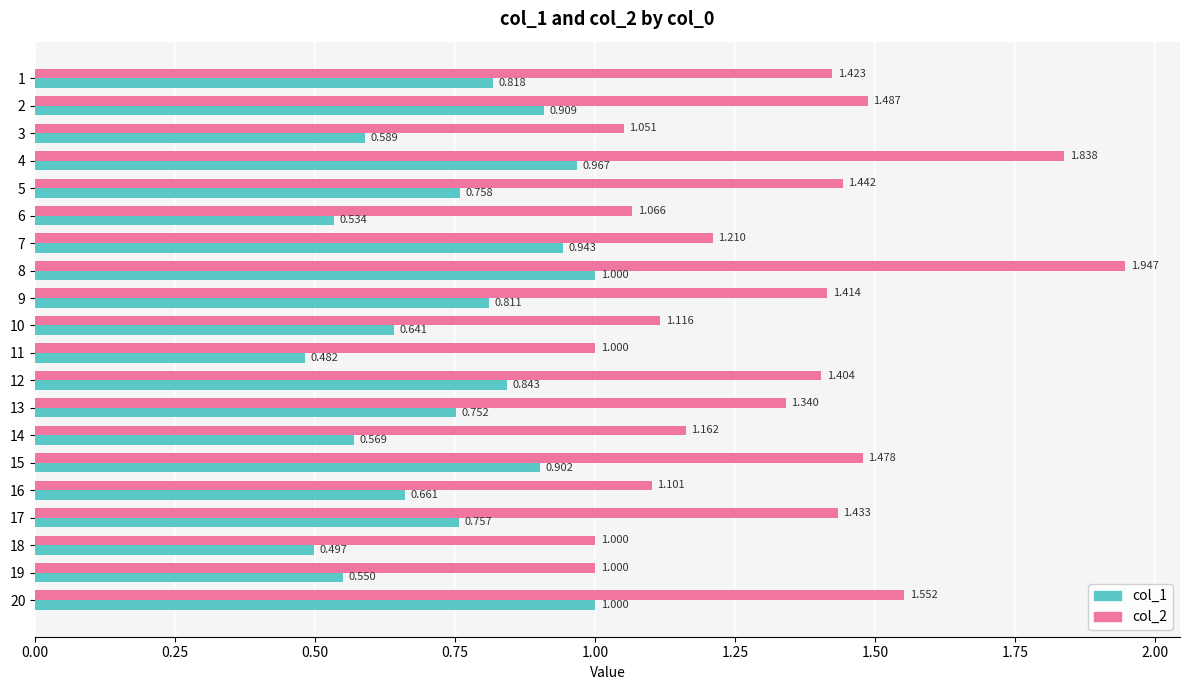

Is the value of col_2 at 8 greater than the value of col_1 at 17?

Yes